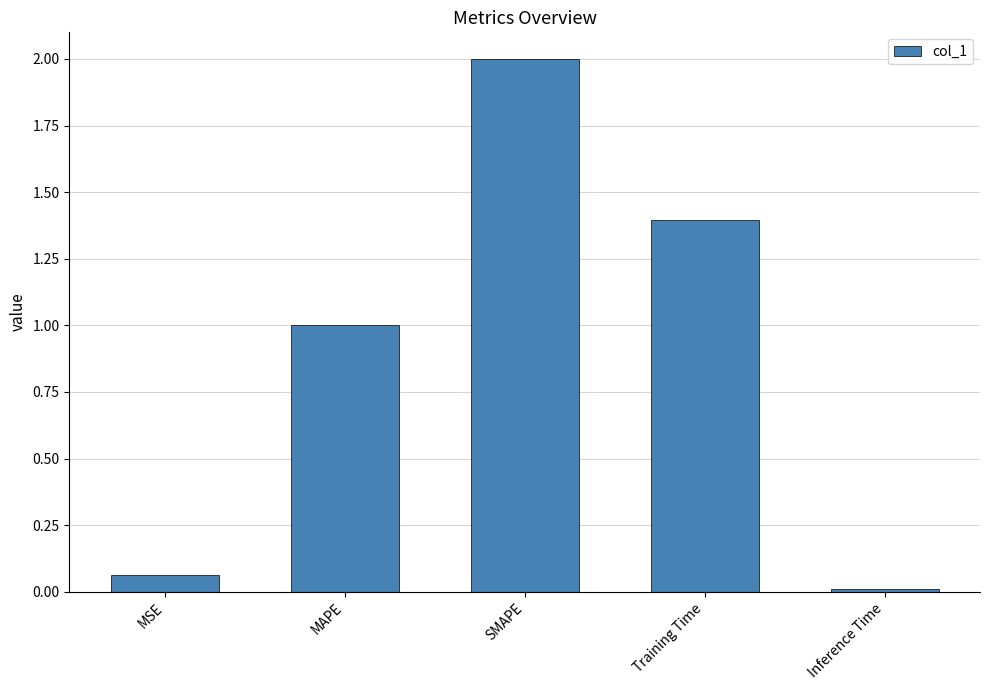

What is the change in value from MSE to Inference Time?

-0.1